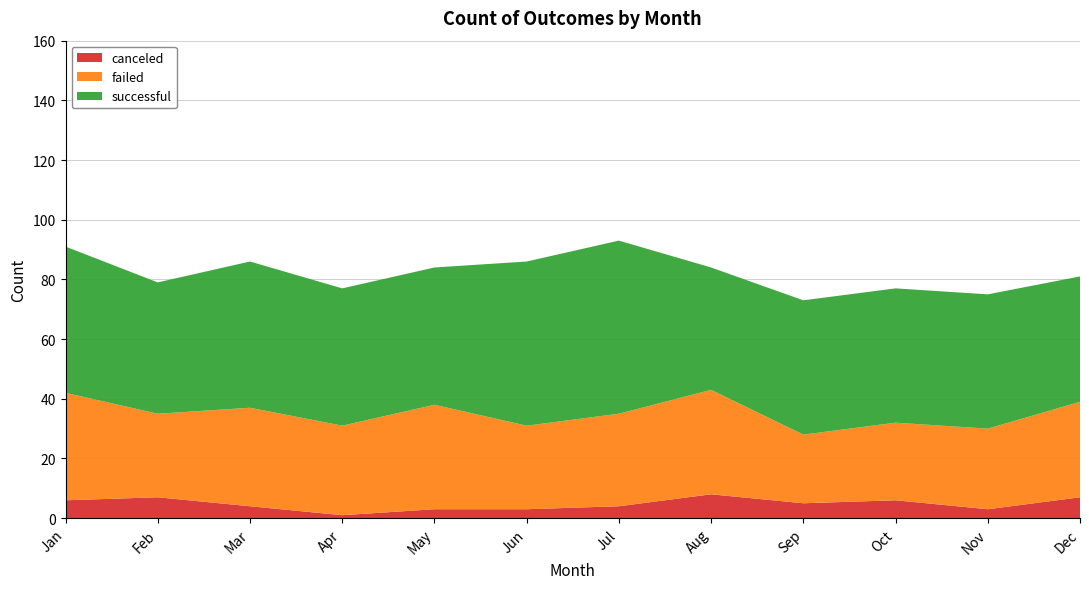

Reading right to left, extract all data points from this chart.

canceled: Dec=7	Nov=3	Oct=6	Sep=5	Aug=8	Jul=4	Jun=3	May=3	Apr=1	Mar=4	Feb=7	Jan=6
failed: Dec=32	Nov=27	Oct=26	Sep=23	Aug=35	Jul=31	Jun=28	May=35	Apr=30	Mar=33	Feb=28	Jan=36
successful: Dec=42	Nov=45	Oct=45	Sep=45	Aug=41	Jul=58	Jun=55	May=46	Apr=46	Mar=49	Feb=44	Jan=49